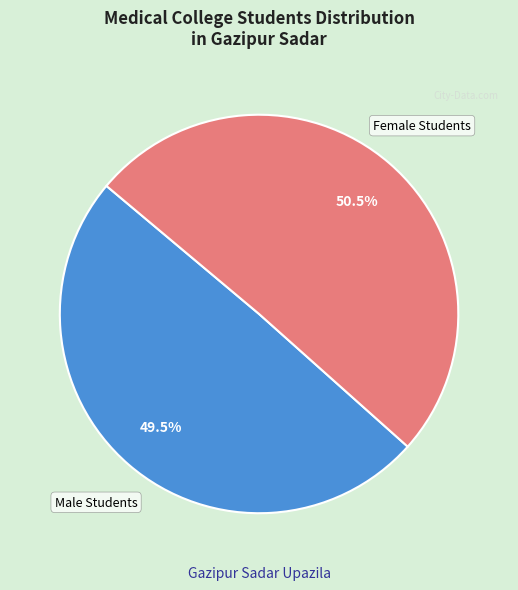

Is there a majority slice in this chart?

Yes